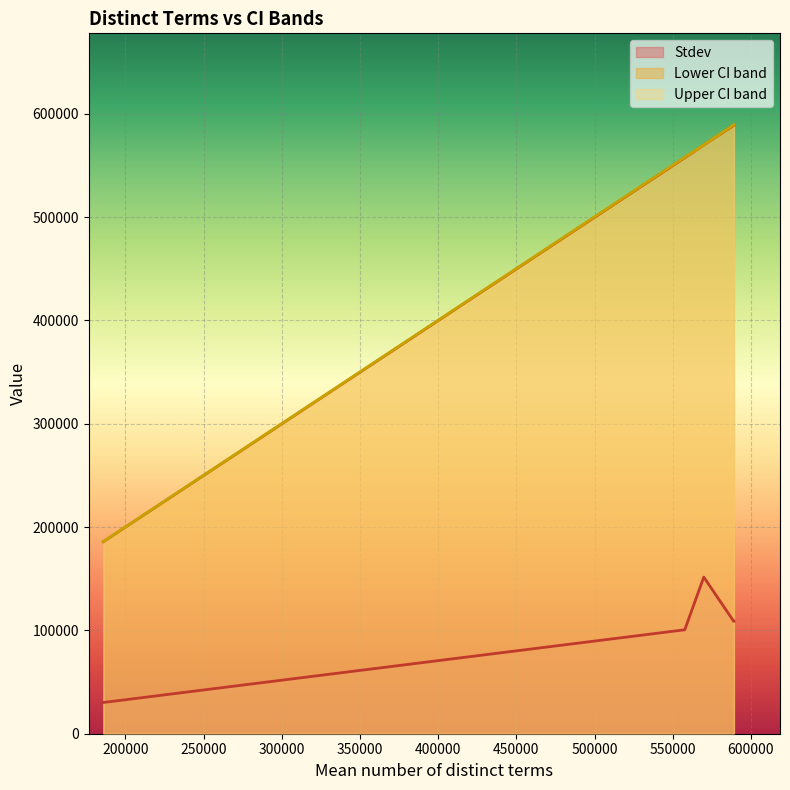

What is the minimum value shown in the chart?

30212.5